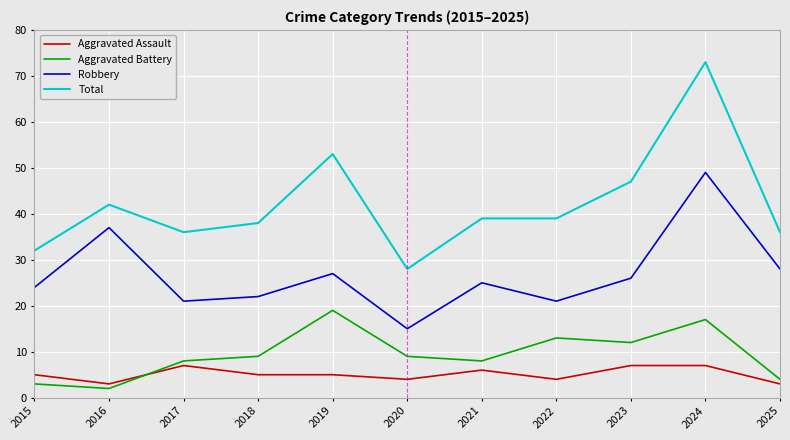

What is the approximate value of Aggravated Assault at 2019?

5